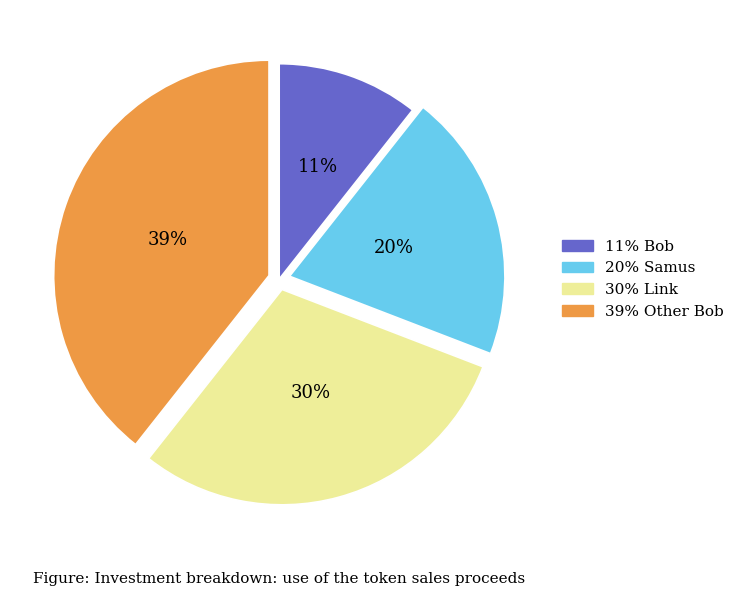

To the nearest percent, what is the average slice percentage?

25%